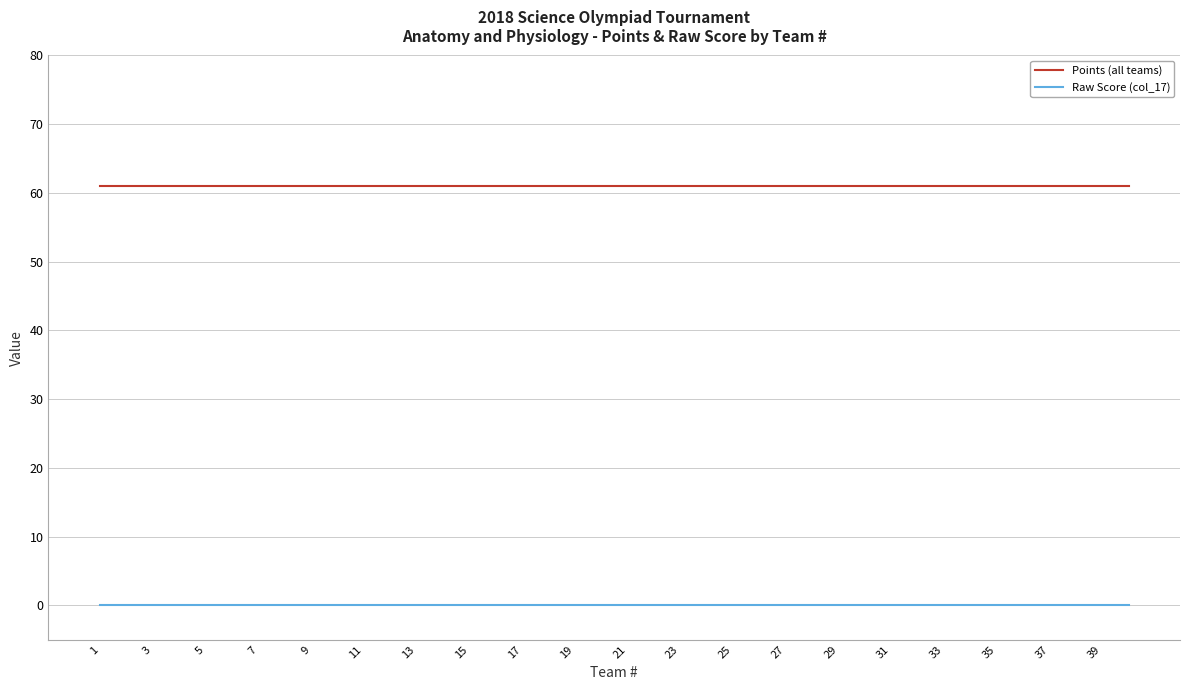

Which series has the largest total across all categories?

Points (all teams)